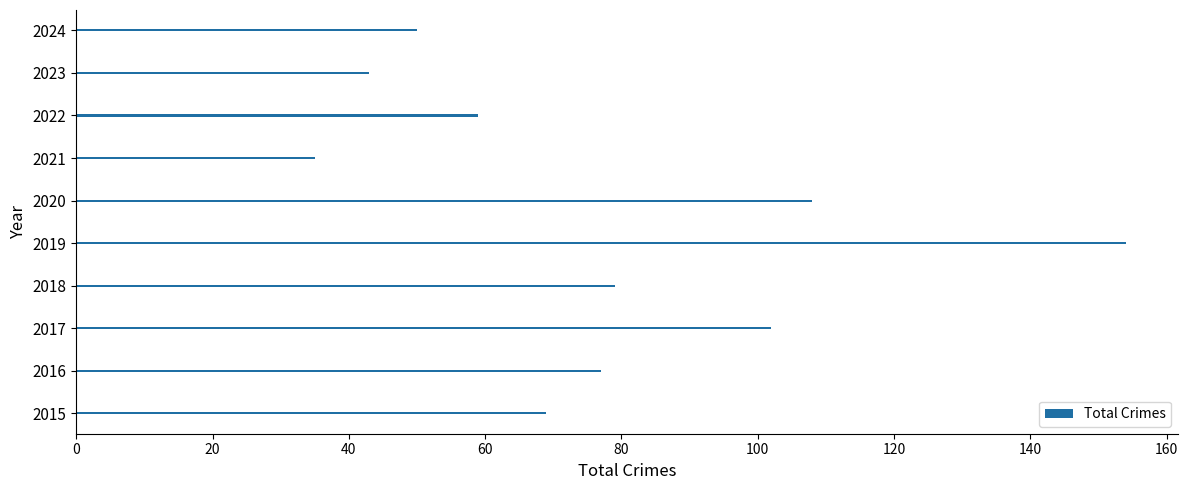

True or false: the data shows 59 at 2022.

True